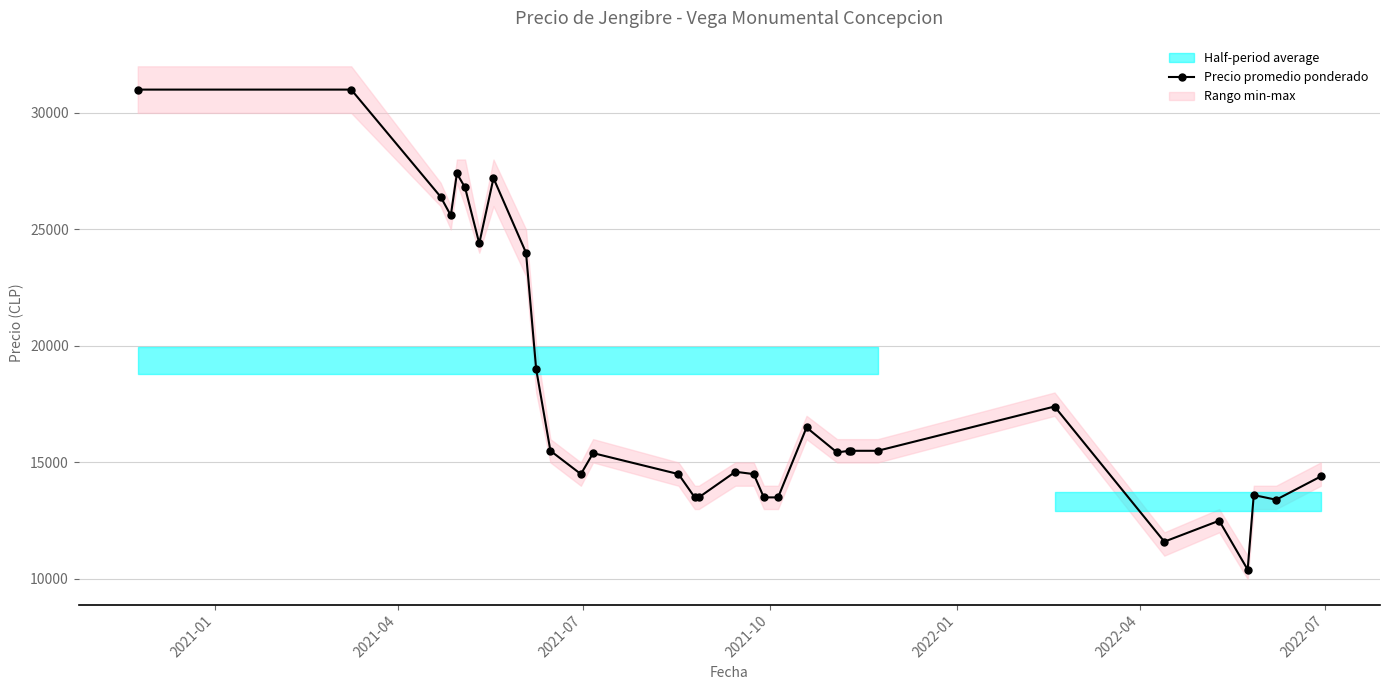

What is the value of the Precio promedio ponderado point at the 15th from the left?

13500